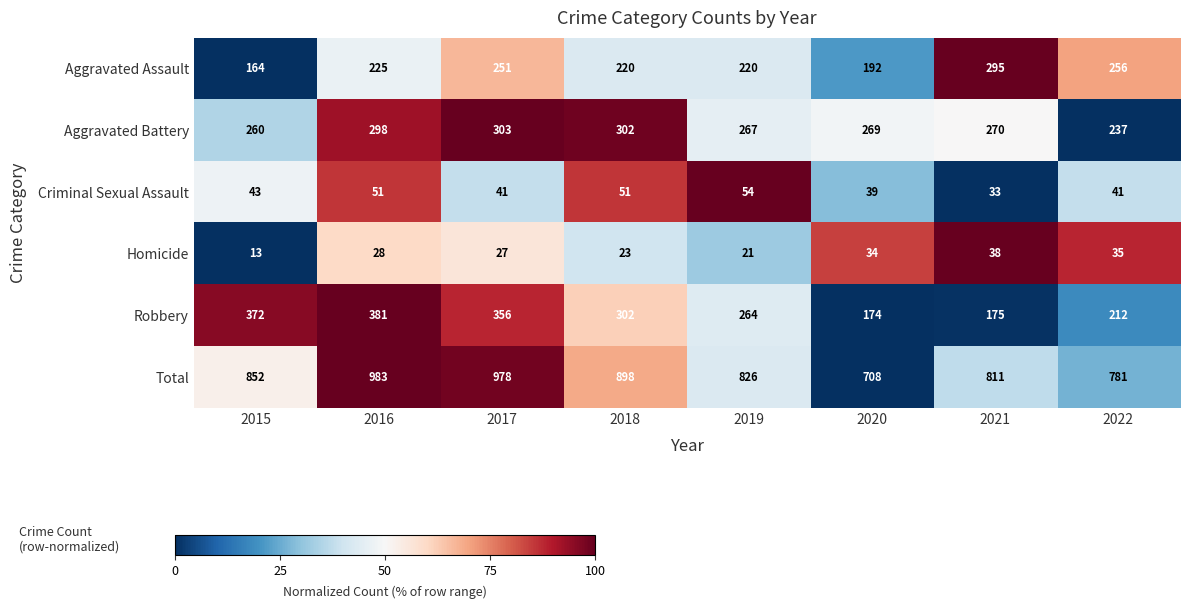

What is the sum of all Aggravated Battery values?

2206